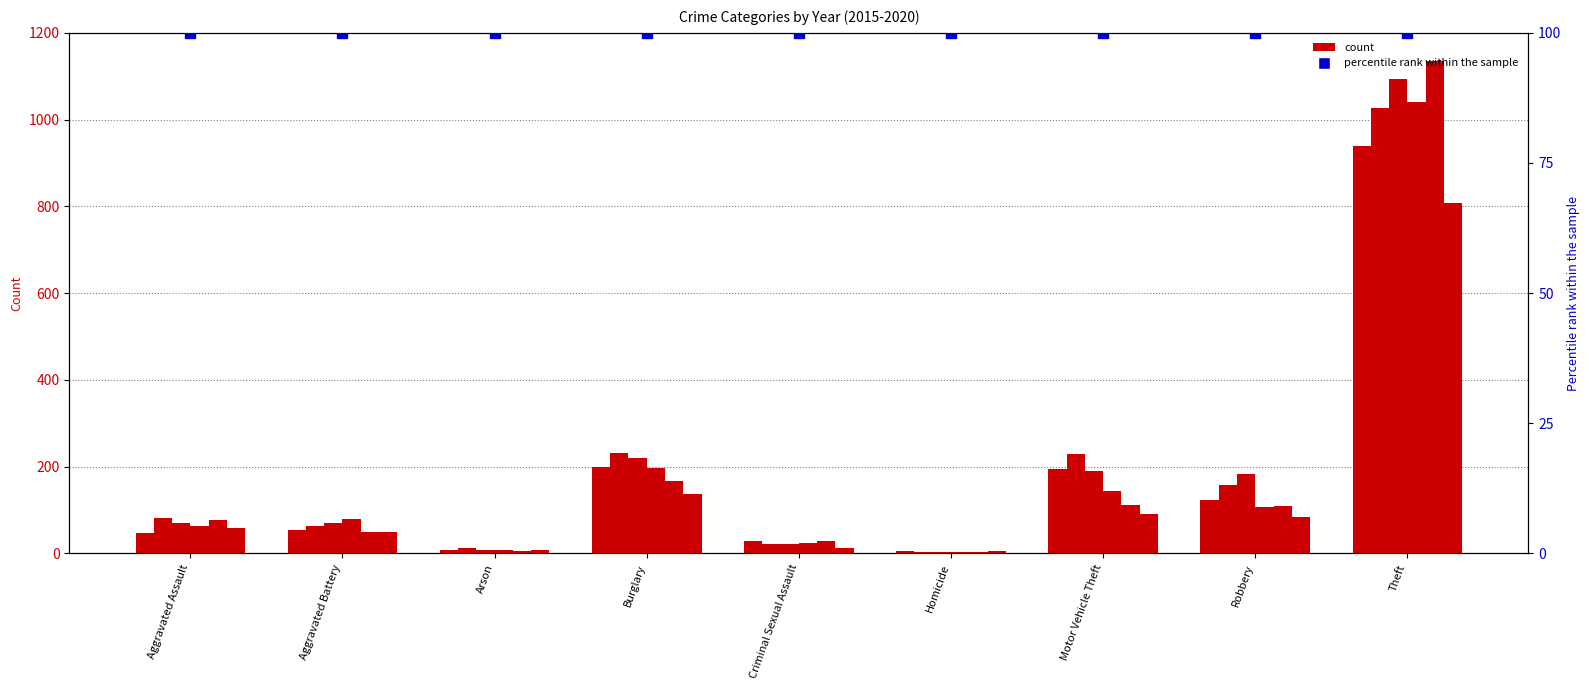

Is the value of 2018 at Homicide greater than the value of 2019 at Aggravated Assault?

No